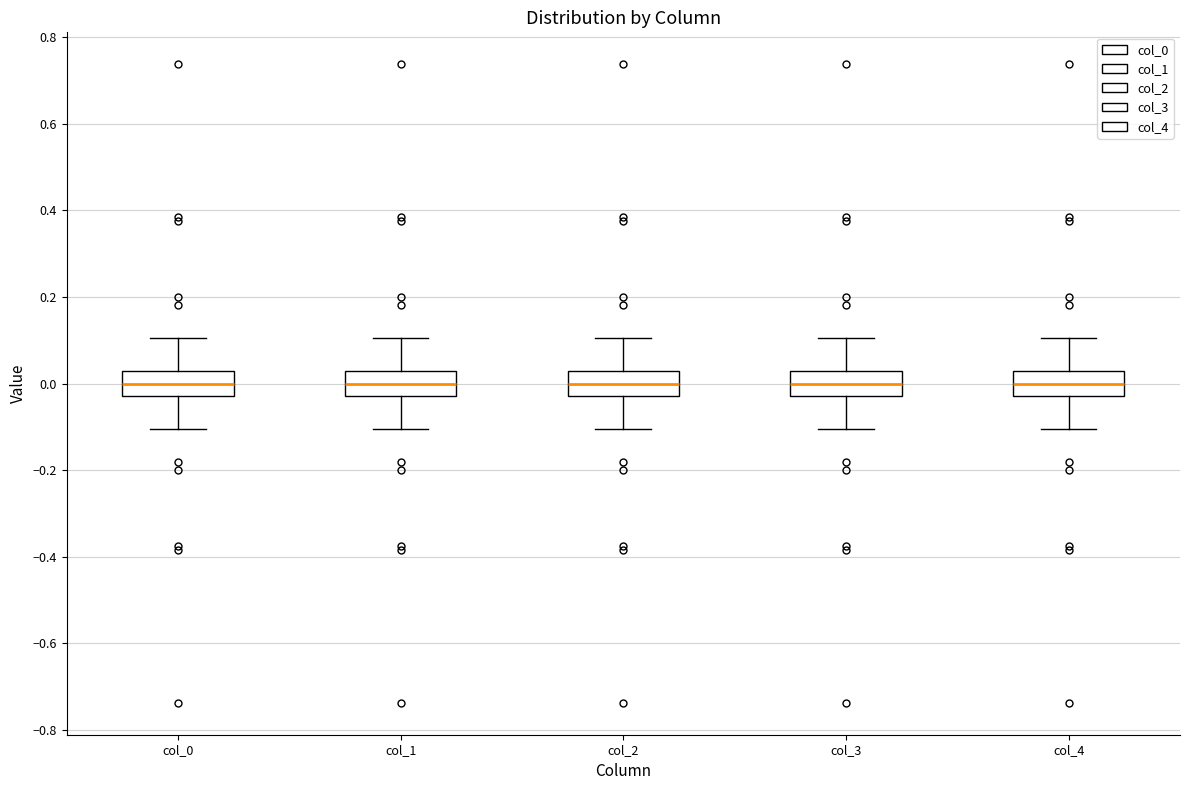

Reading left to right, read every box against the y-axis: the position of its median line, the range the box covers, and the ends of its whiskers. The values are not printed on the chart, so give them approximately, as read against the axis.

col_0: median 0.00, box -0.02 to 0.02, whiskers -0.10 to 0.10
col_1: median 0.00, box -0.02 to 0.02, whiskers -0.10 to 0.10
col_2: median 0.00, box -0.02 to 0.02, whiskers -0.10 to 0.10
col_3: median 0.00, box -0.02 to 0.02, whiskers -0.10 to 0.10
col_4: median 0.00, box -0.02 to 0.02, whiskers -0.10 to 0.10